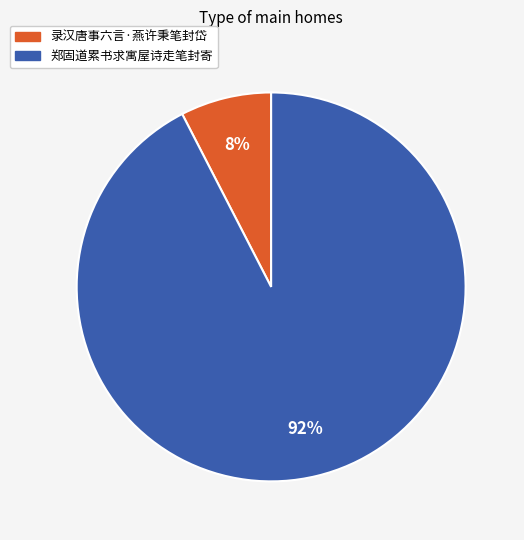

The 录汉唐事六言·燕许秉笔封岱 slice represents 17% of the pie. True or false?

False